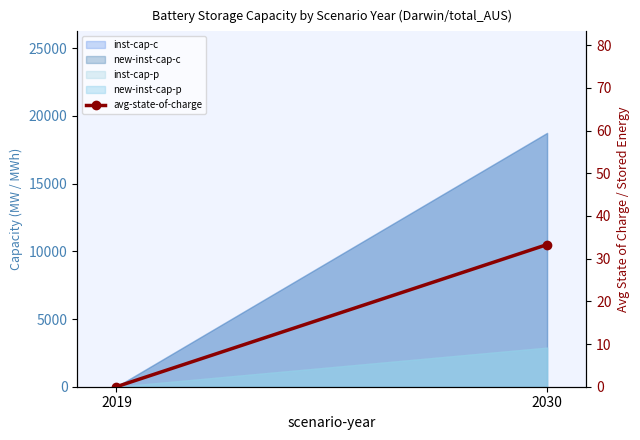

Rank the categories by value from lowest to highest.

2019, 2030